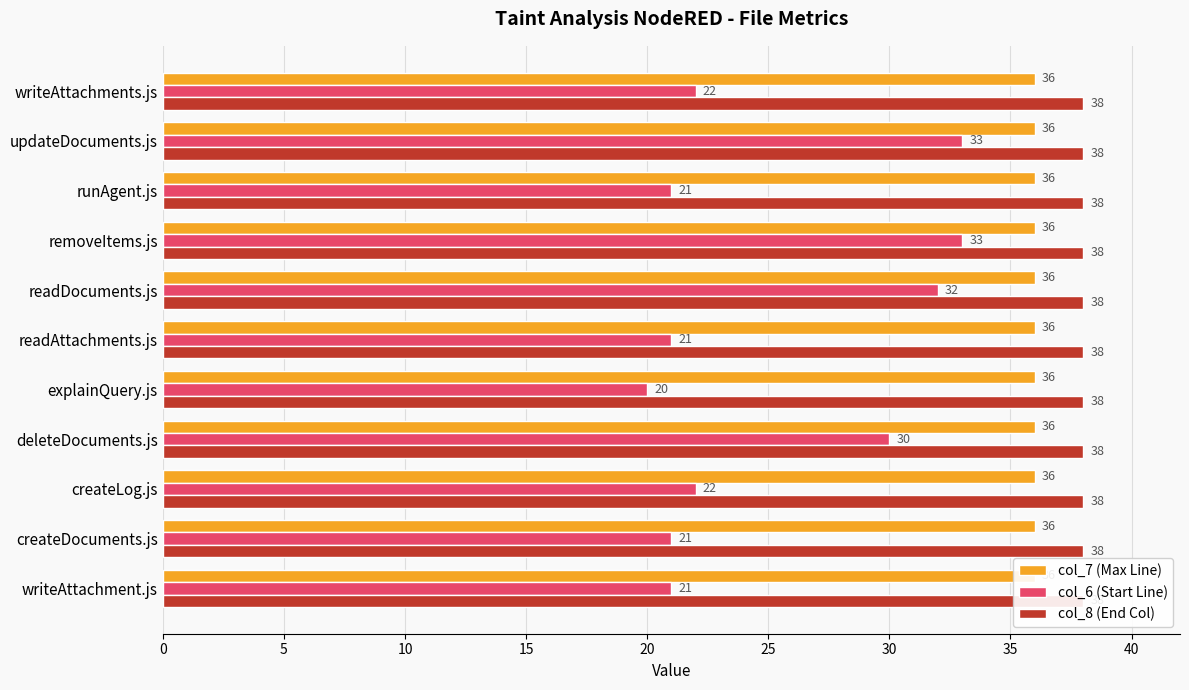

Rank the series by their maximum value, from highest to lowest.

col_6 (Start Line), col_7 (Max Line), col_8 (End Col)